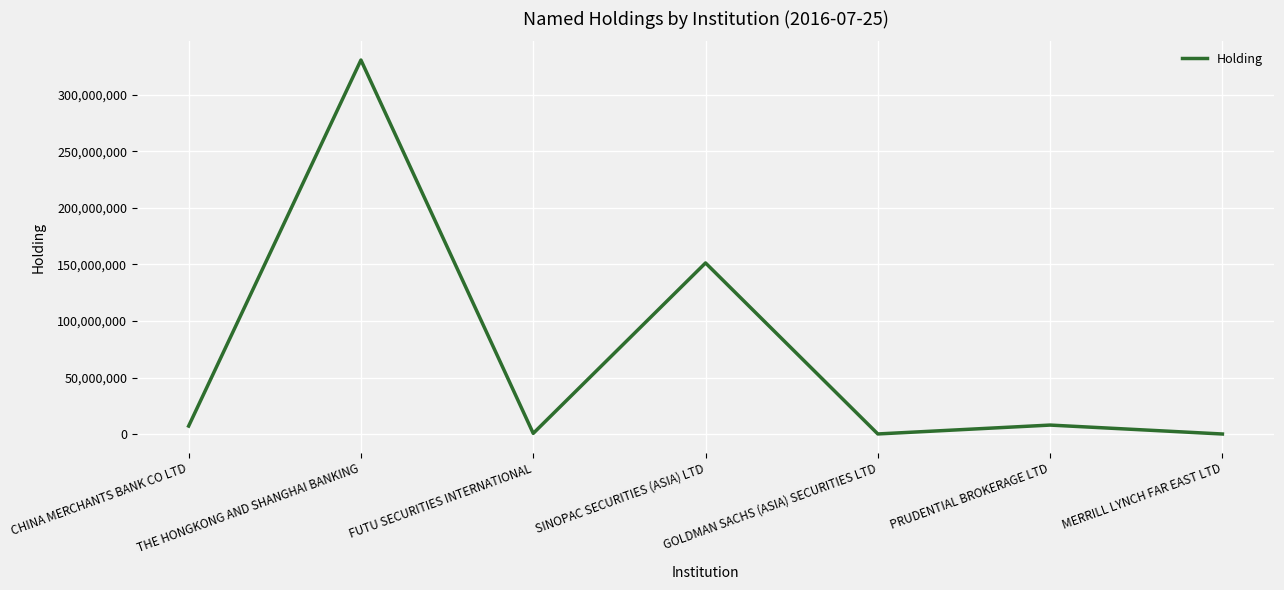

True or false: there are more than 1 points higher than both neighbors.

True